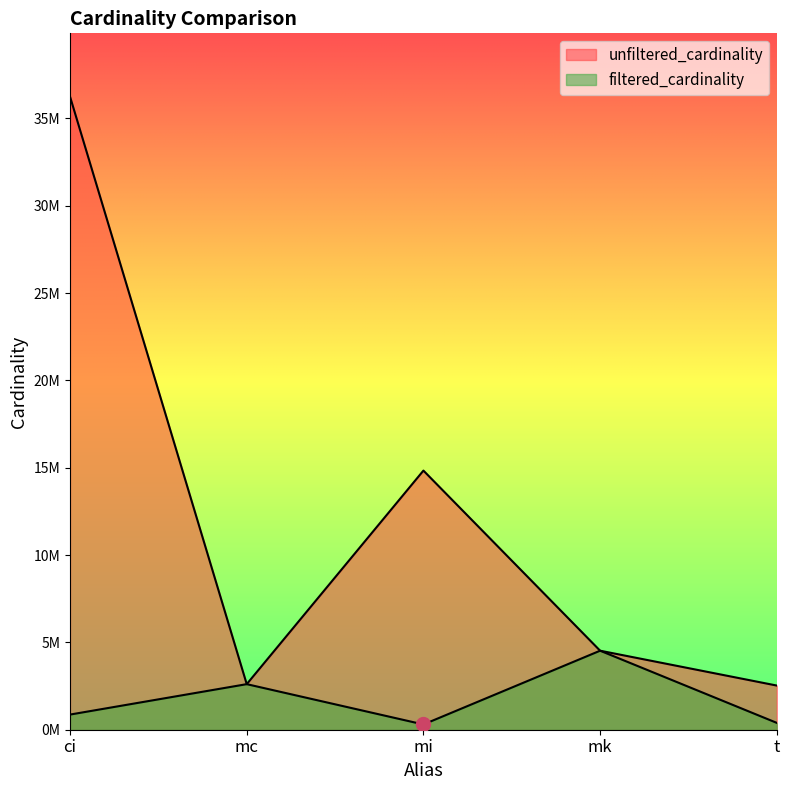

Is it true that filtered_cardinality equals 305861 at ci?

False